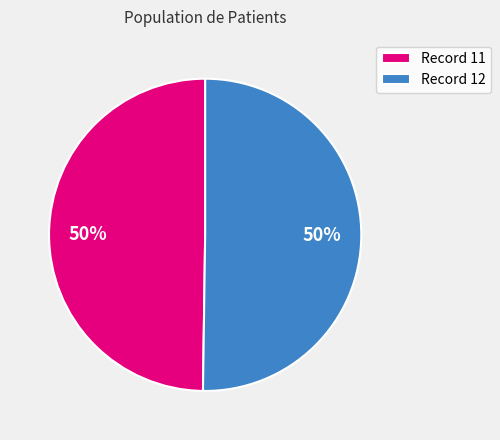

How many slices are in this pie chart?

2